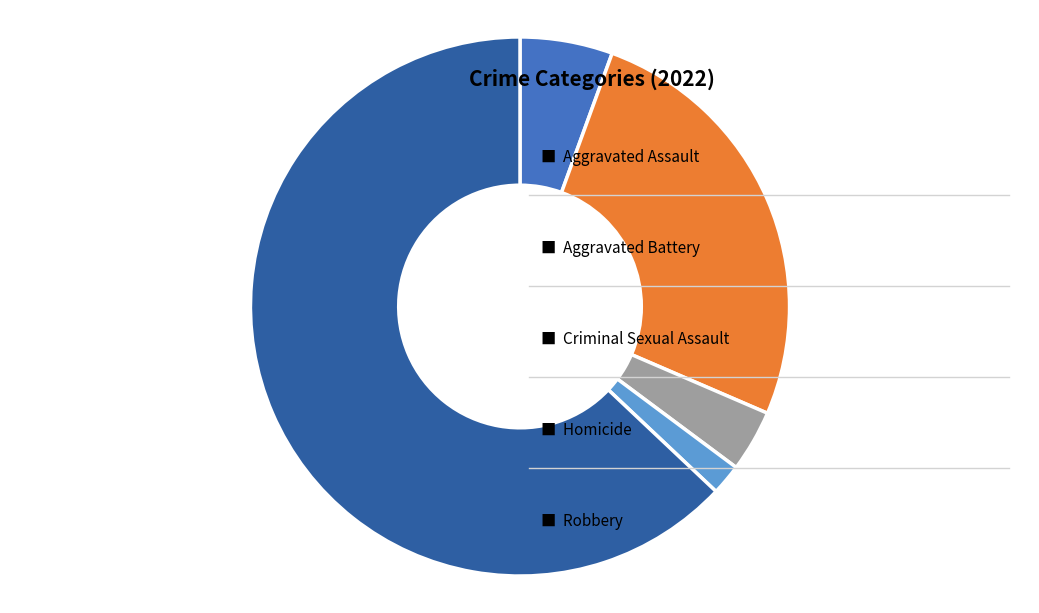

Is there any slice that represents more than half of the pie?

Yes